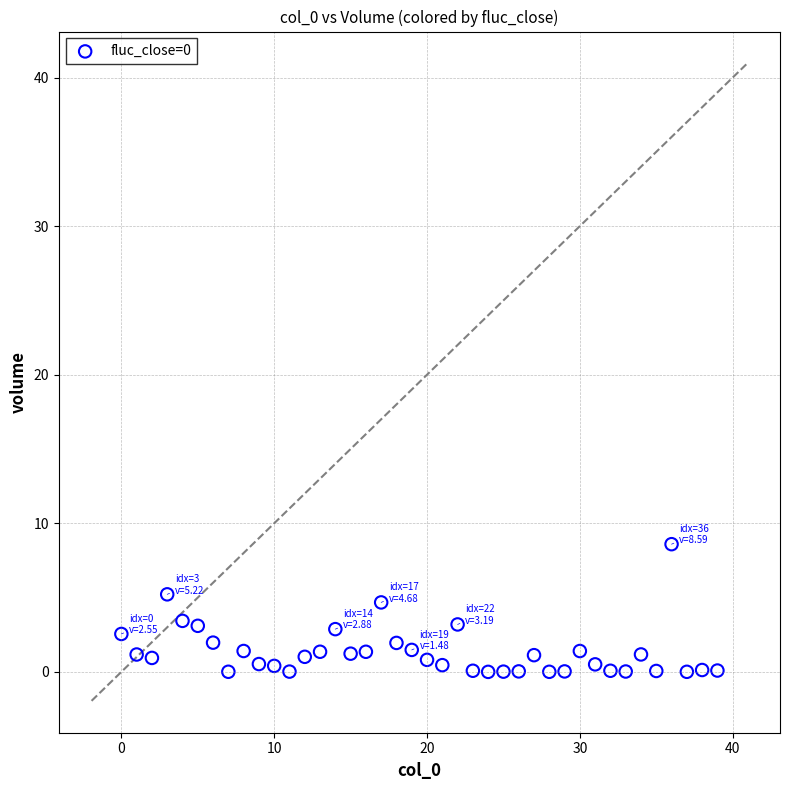

What is the range of Y values (max minus min)?

8.6